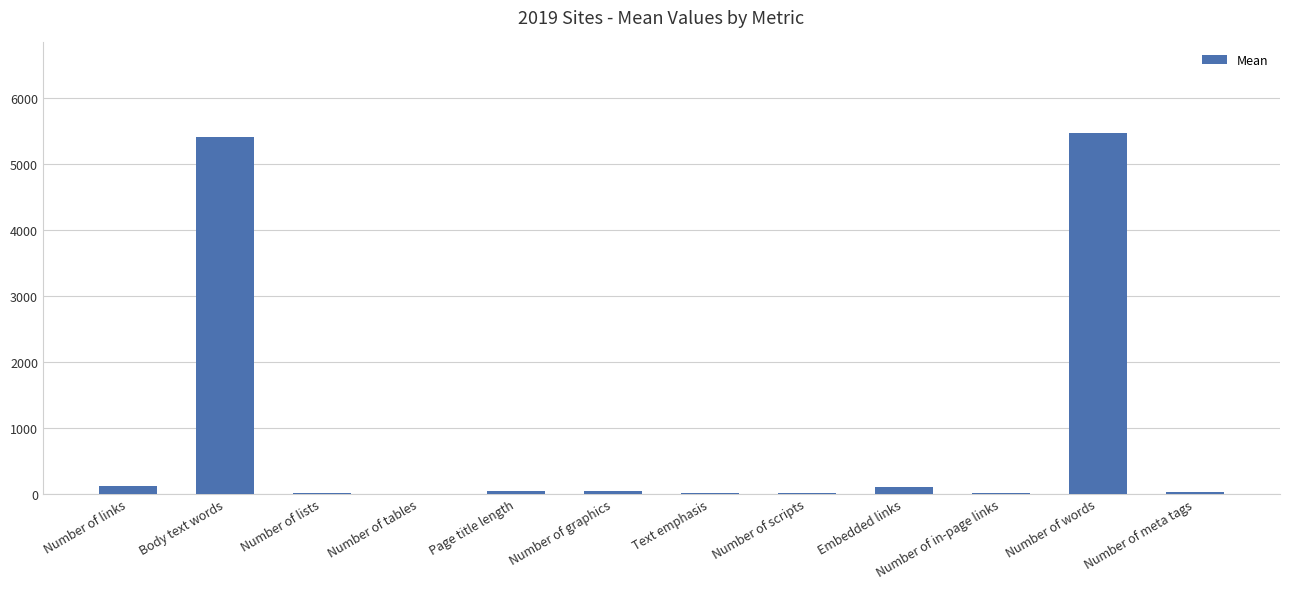

What is the sum of all values?

11239.7